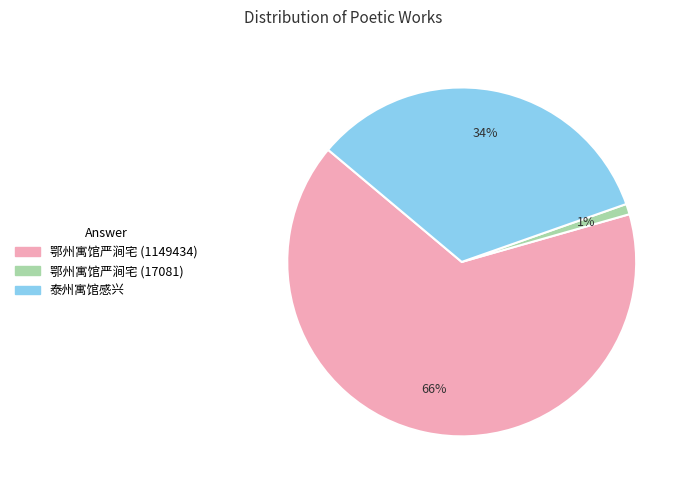

The 泰州寓馆感兴 slice represents 27% of the pie. True or false?

False